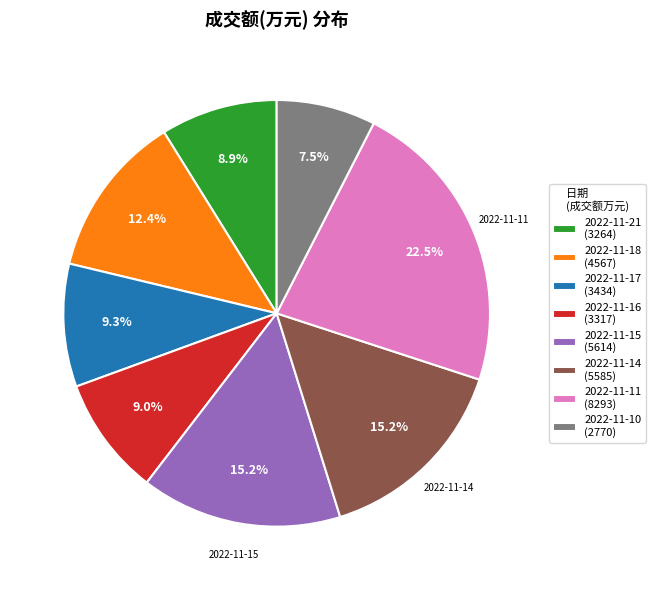

Combined, what portion of the pie is 2022-11-18 and 2022-11-10?

19.9%